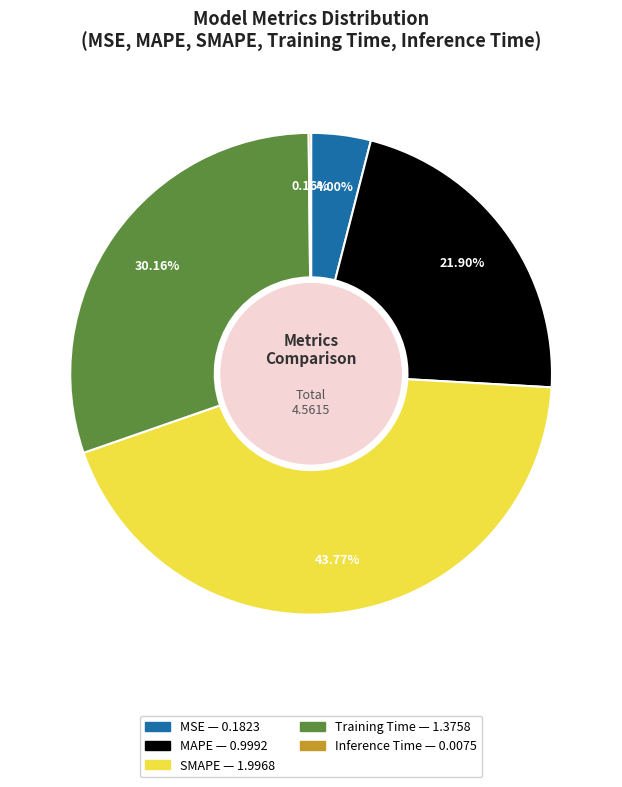

Between MAPE and SMAPE, which is larger?

SMAPE